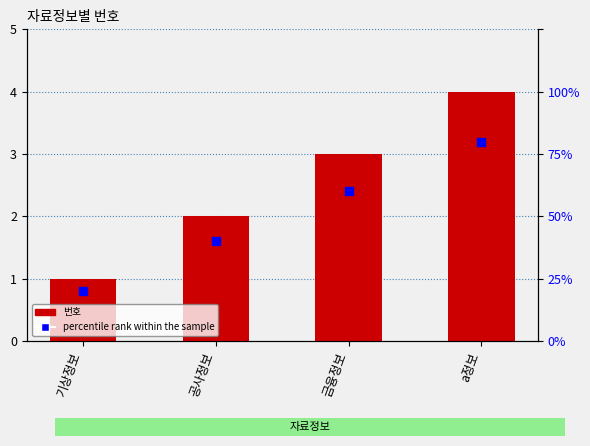

At which category is the sum across all series the highest?

a정보